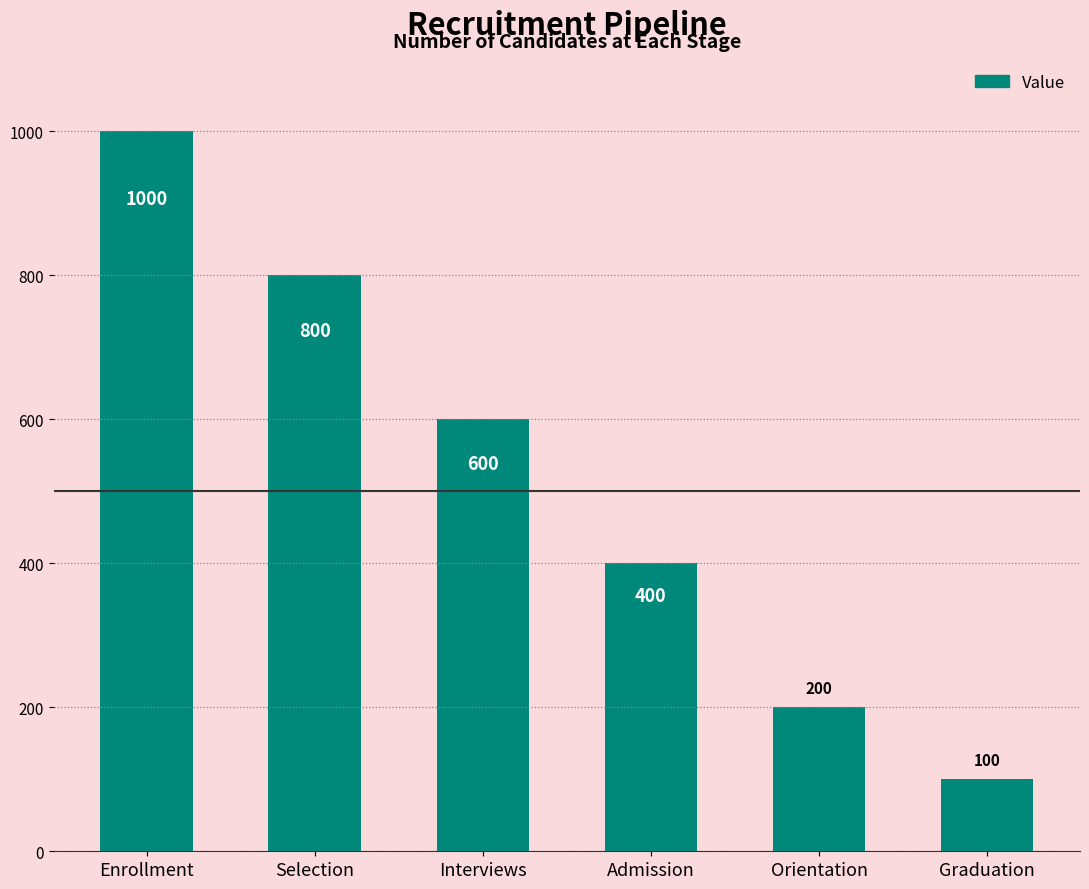

What is the smallest value displayed?

100